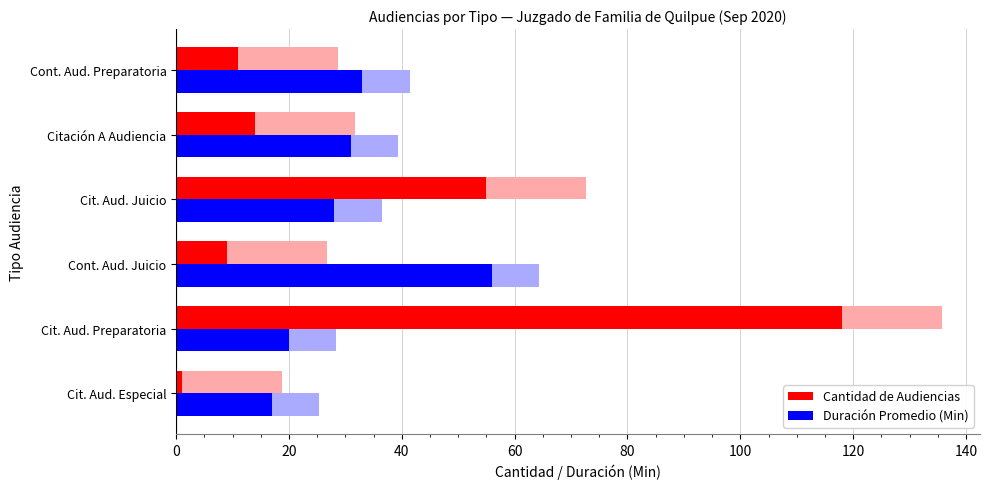

What is the average value of the Duración Promedio (Min) series?

31